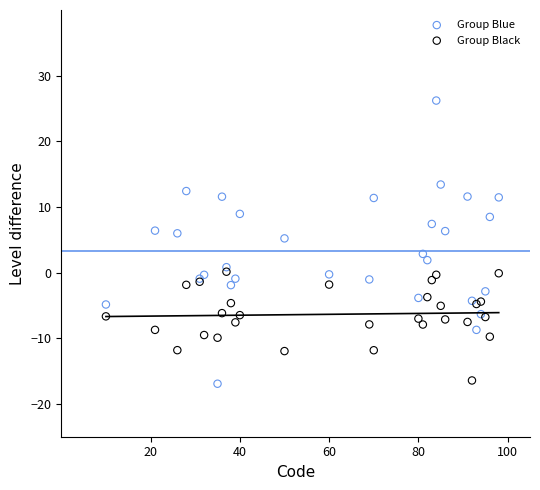

What is the X range (max minus min) for the scatter plot?

88.0